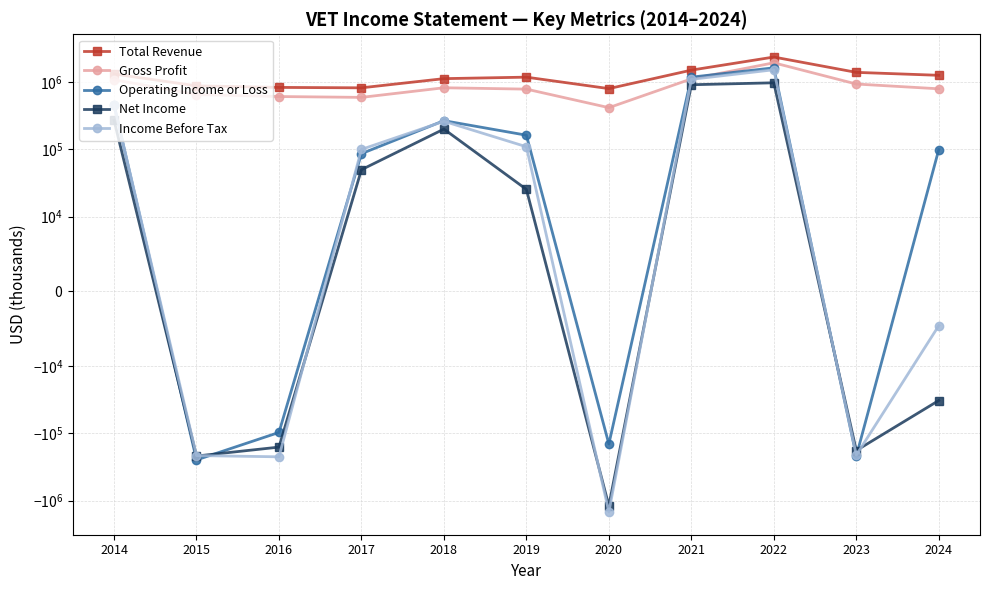

Does the chart display data point markers on the line(s)?

Yes